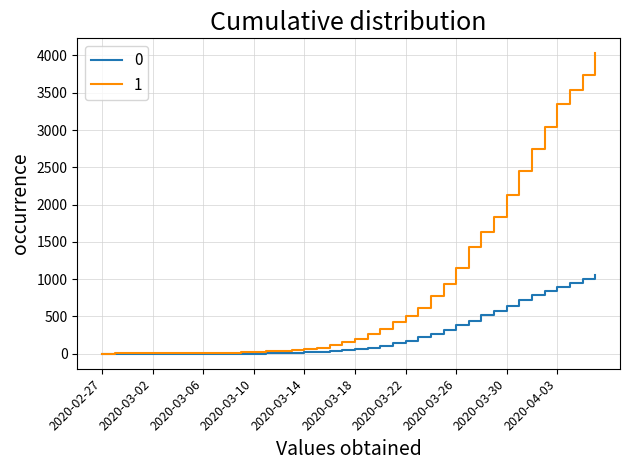

List the series in order of their overall mean, highest first.

1, 0